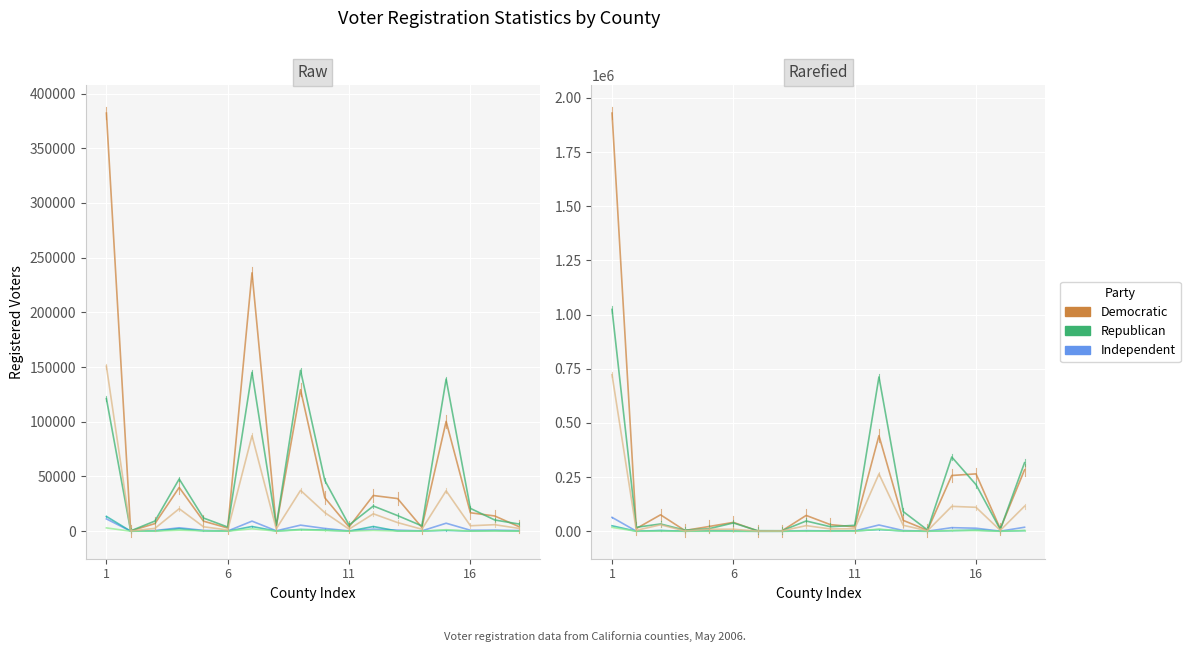

True or false: Independent and Republican intersect in this chart.

False